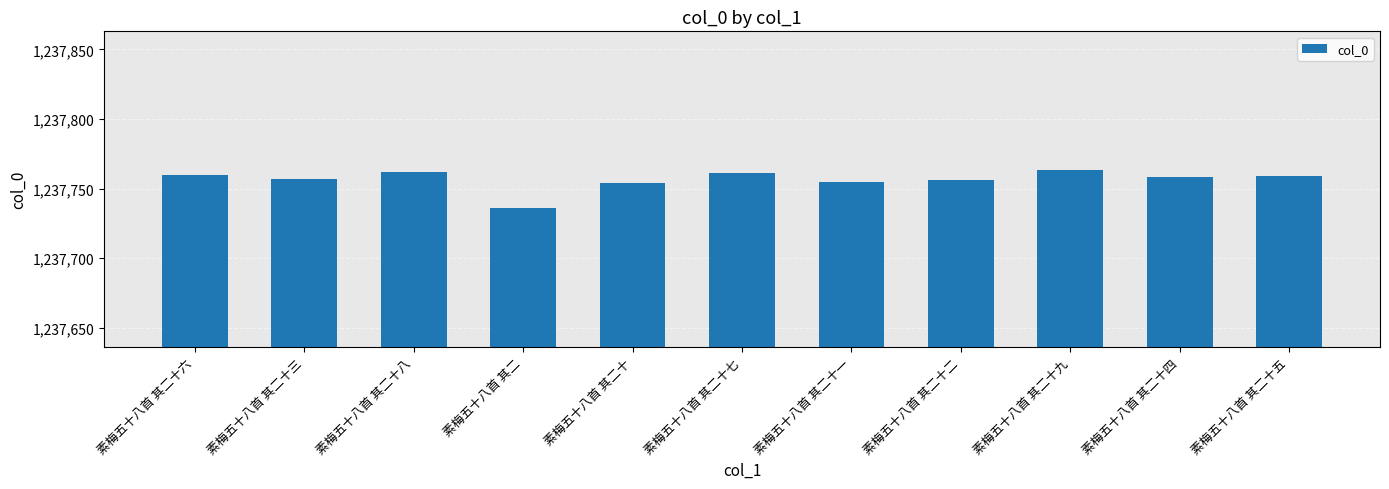

What is the value of the 3rd bar from the left?

1237762